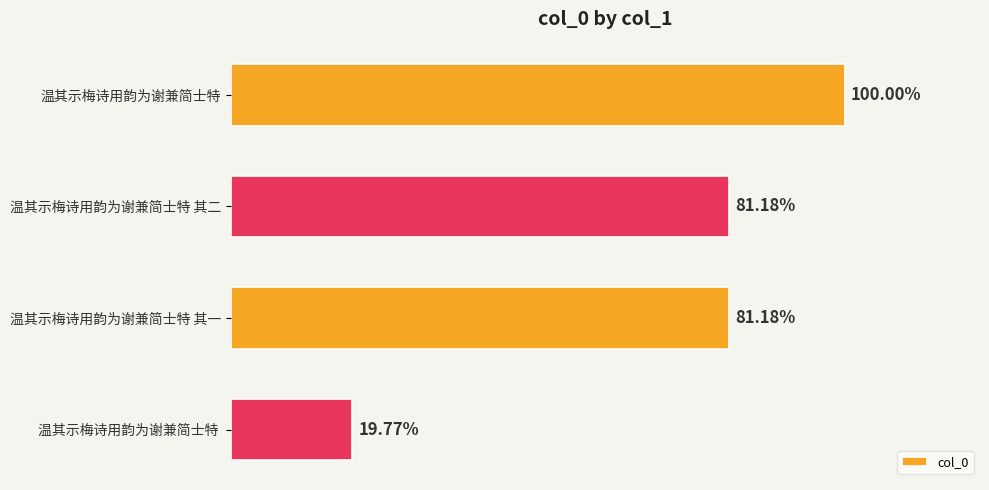

How many data points are less than 904114?

2